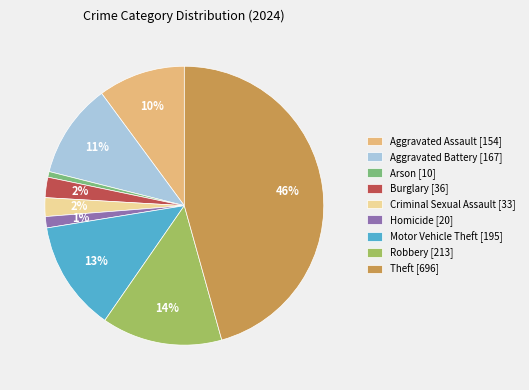

How many slices are in this pie chart?

9